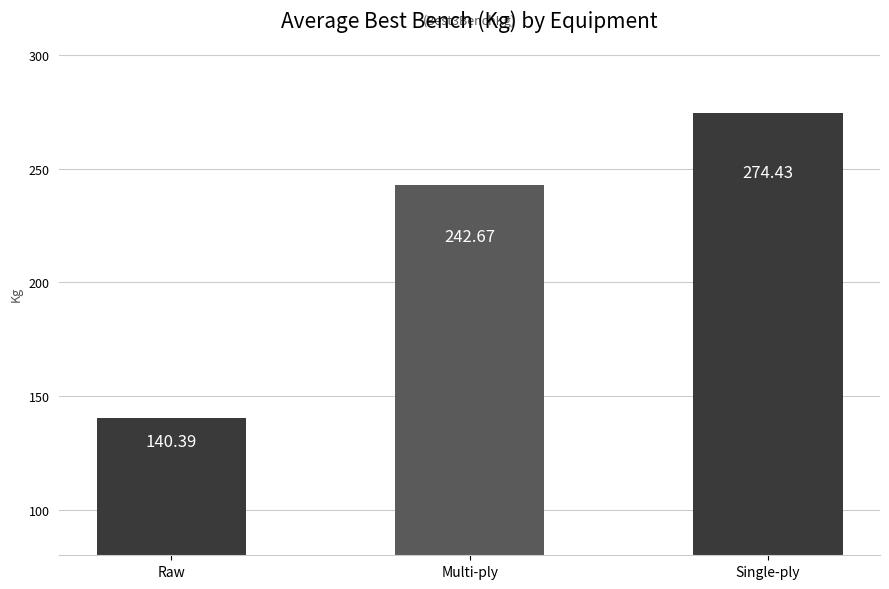

What is the value of the 2nd bar from the left?

242.7